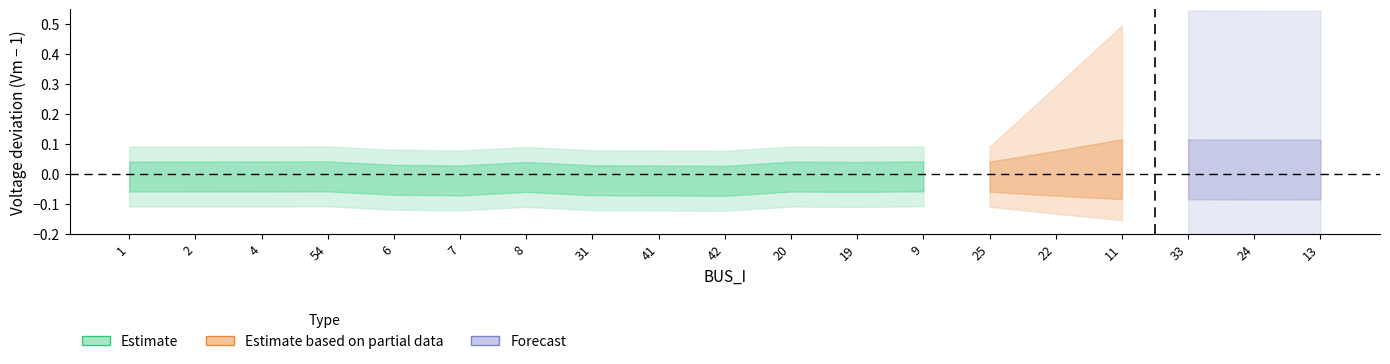

Between 33 and 22, which is larger?

33